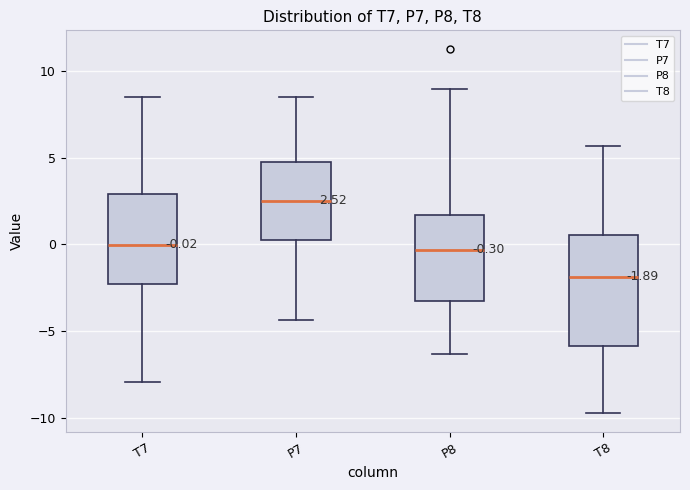

Which box is the tallest, from its lower edge to its upper edge?

T8